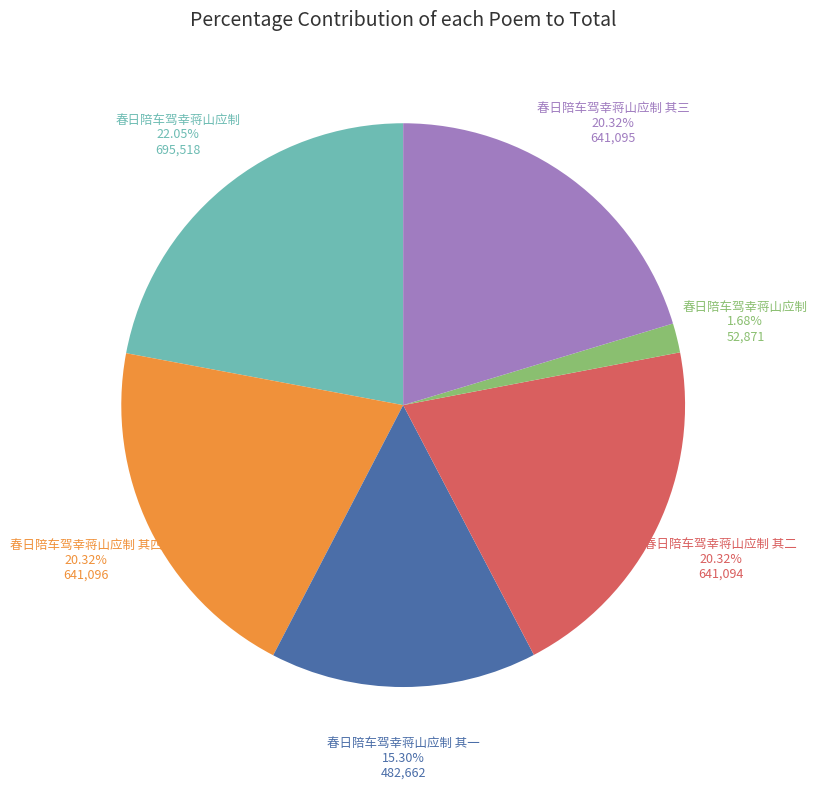

Is there any slice that represents more than half of the pie?

No